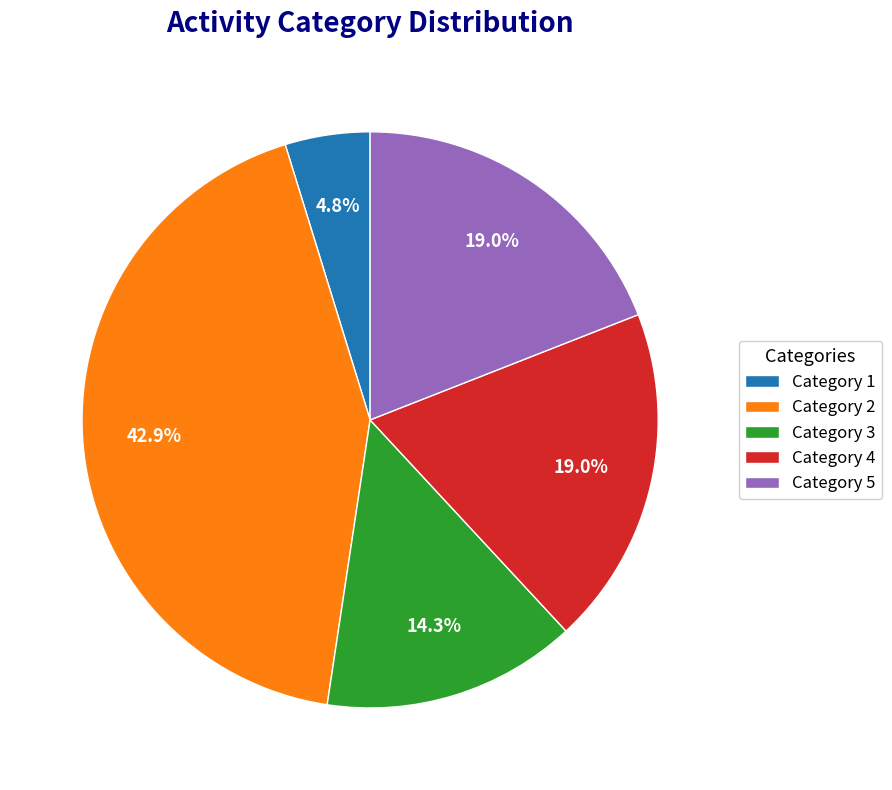

Does any single category account for the majority?

No